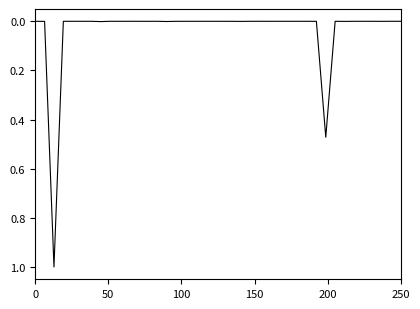

What is the maximum value shown in the chart?

1.0